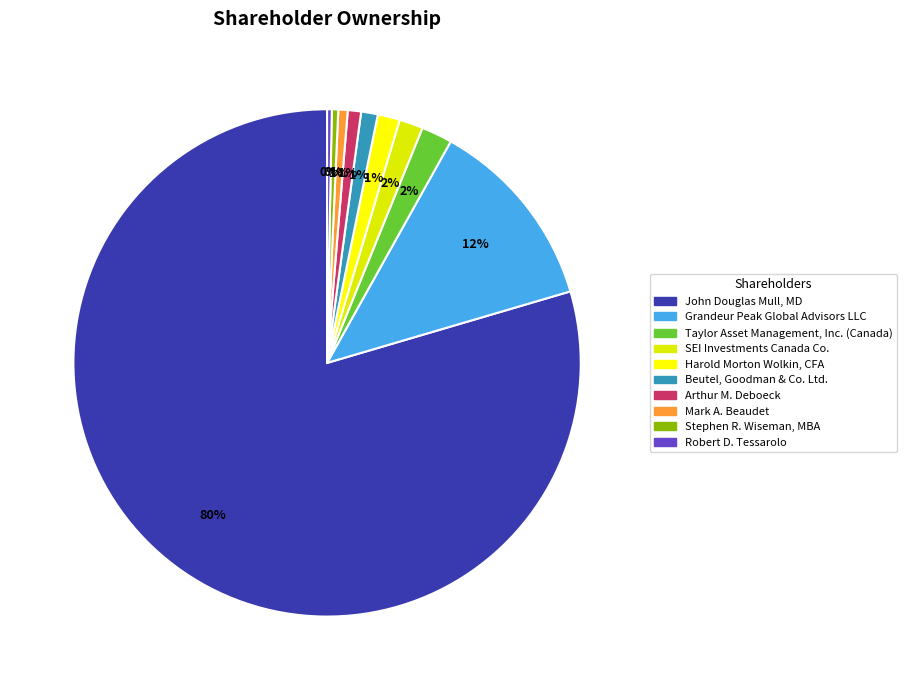

Is it true that Grandeur Peak Global Advisors LLC is 12% of the pie?

True